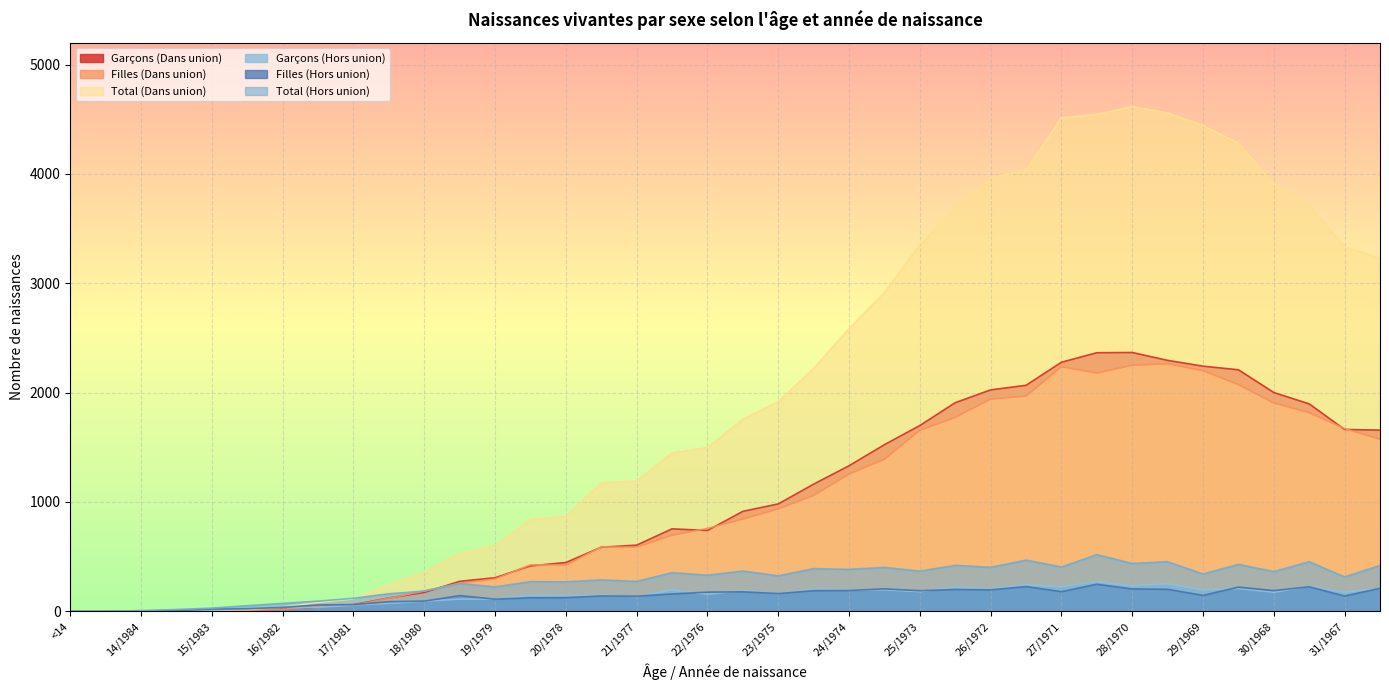

Where is Garçons (Dans union) nearest to the value 1183?

24/1975